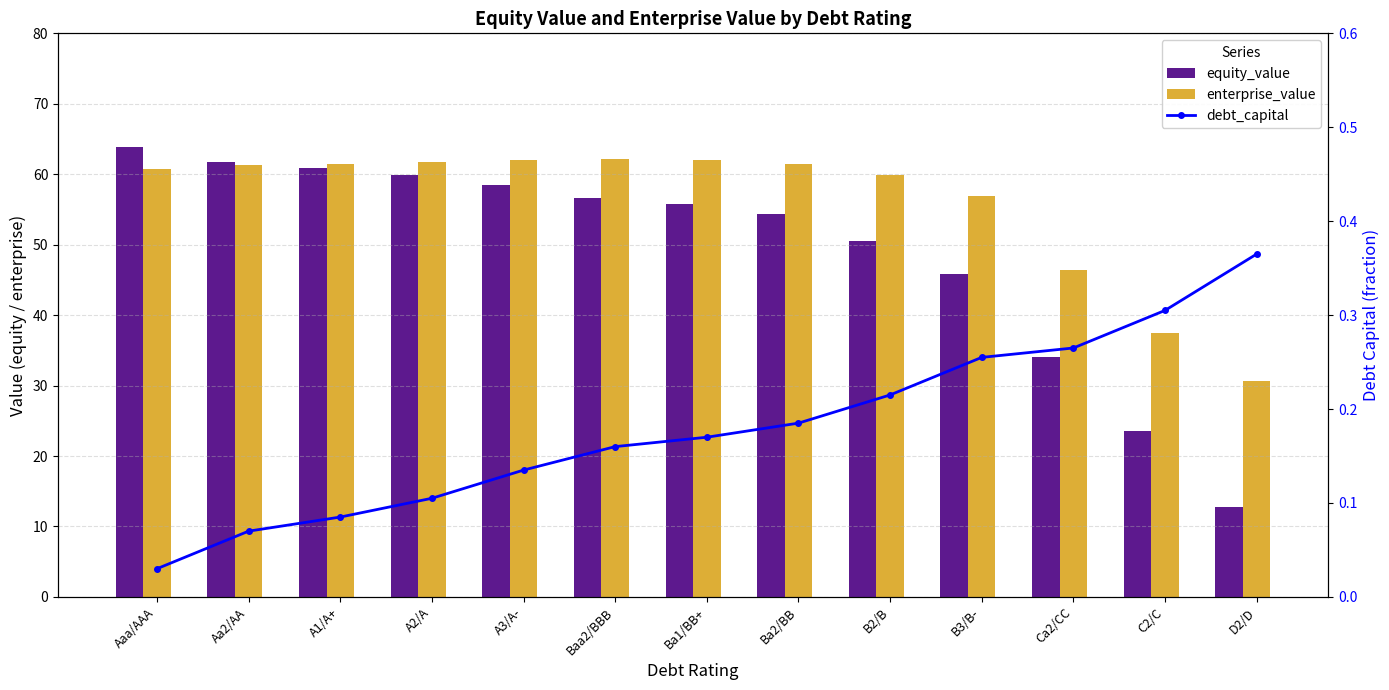

The debt_capital series shows 0.2 at Ba1/BB+. True or false?

False